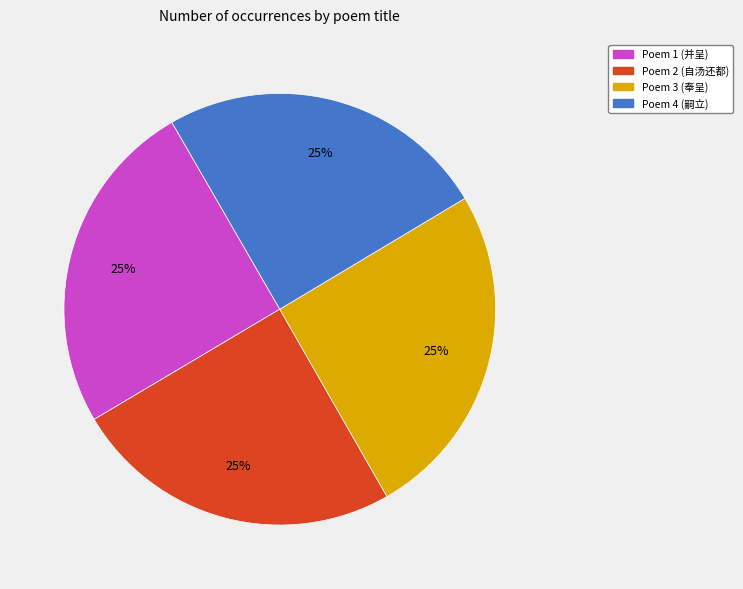

Does any single category account for the majority?

No